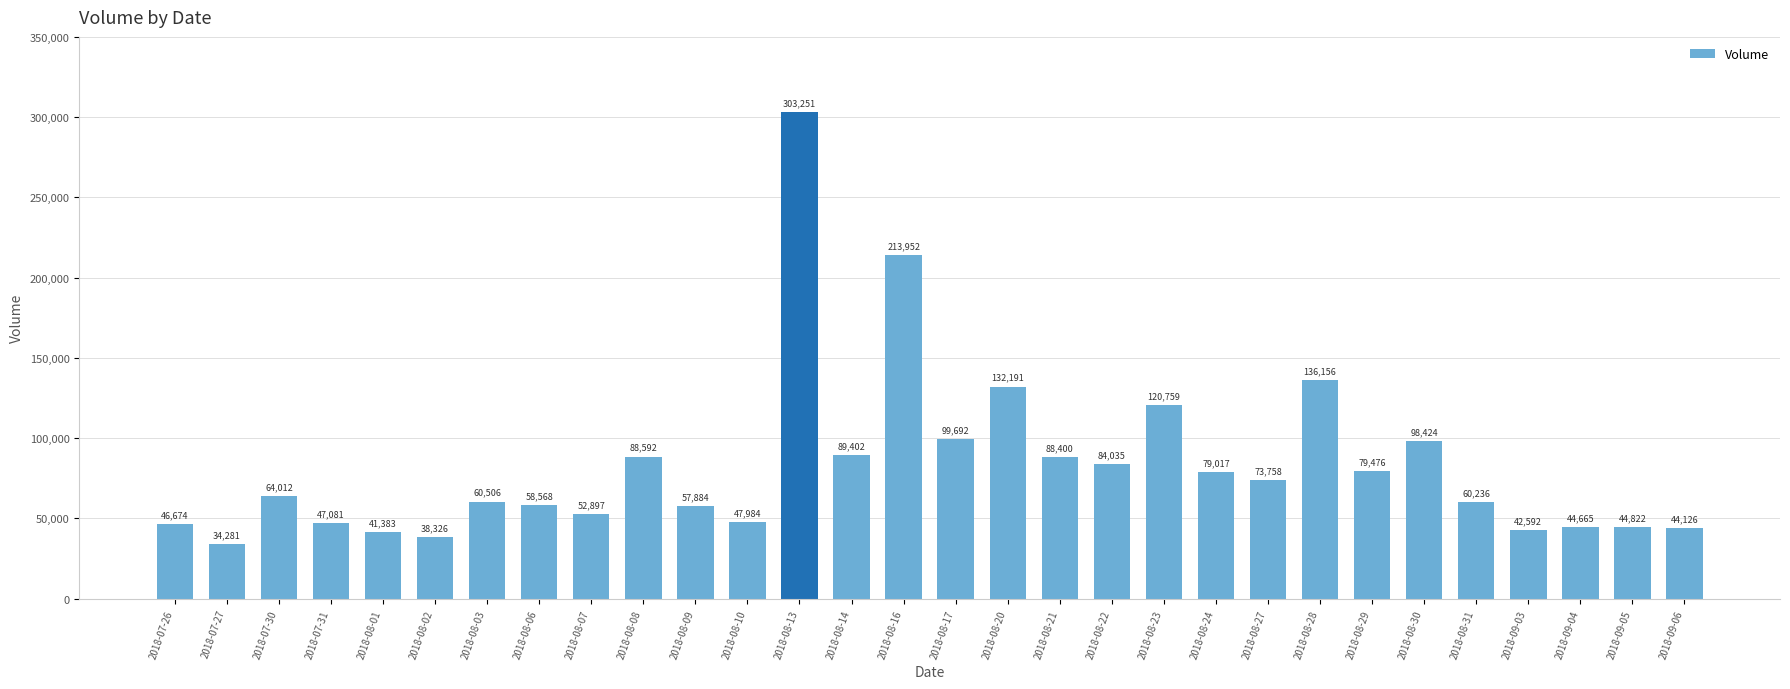

Is it true that the value at 2018-09-06 is 15835?

False